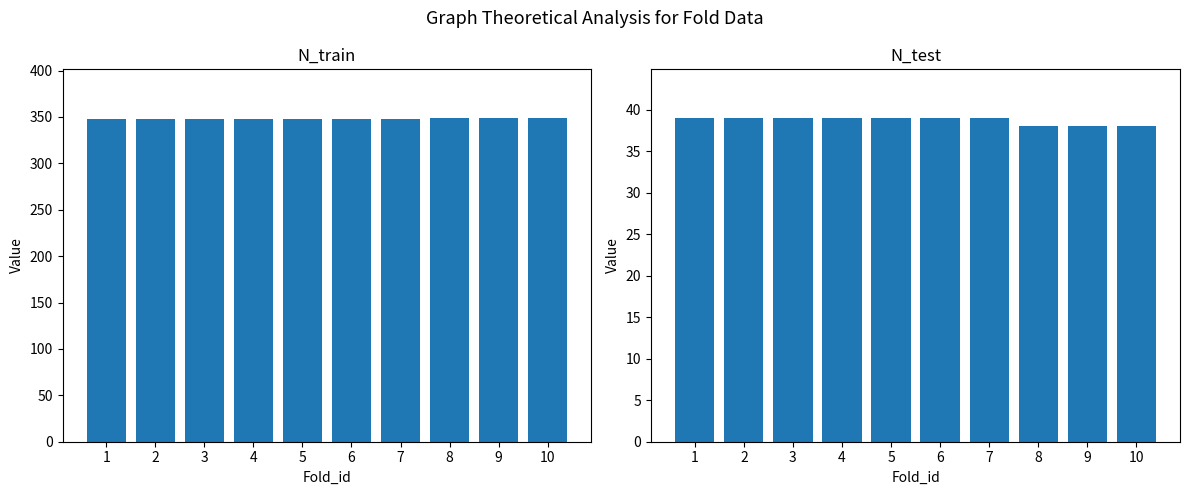

Is the value of N_train at 1 greater than the value of N_test at 6?

Yes